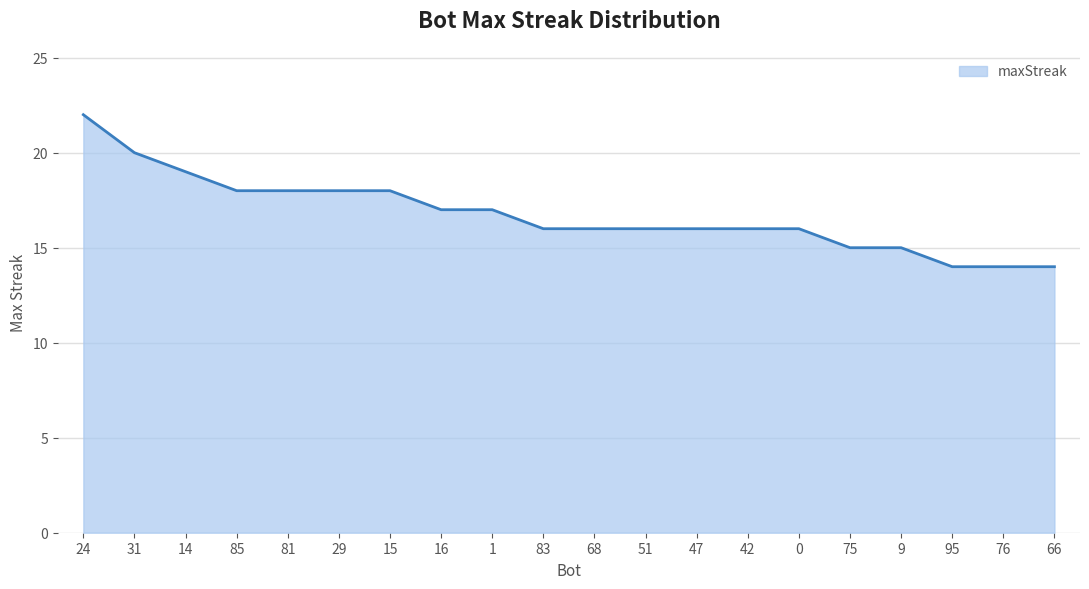

What is the sum of all values?

335